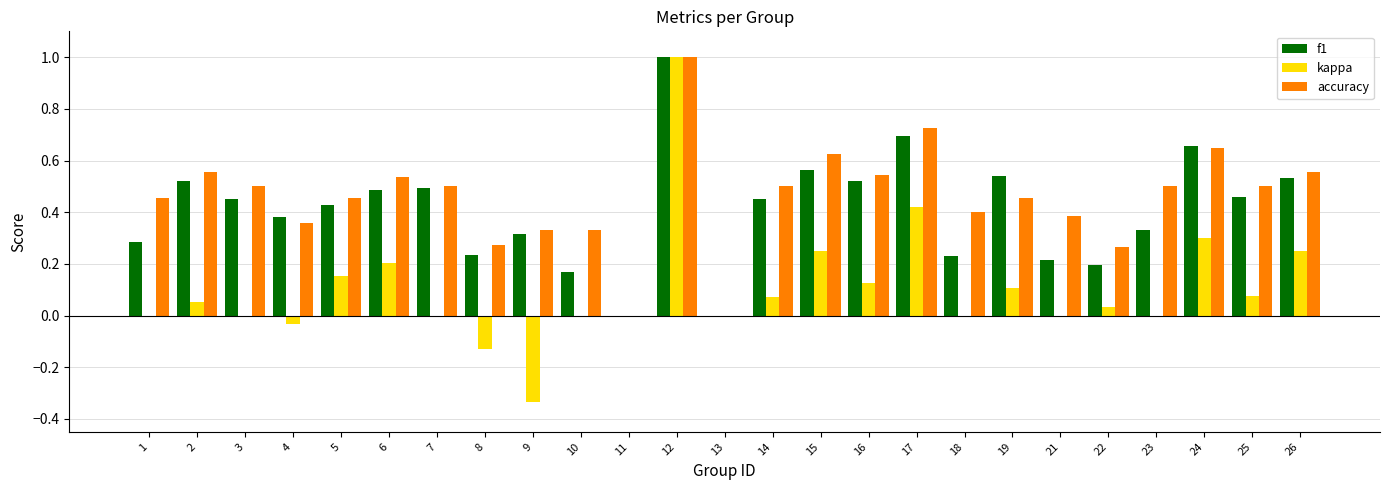

What is the sum of all kappa values?

2.6